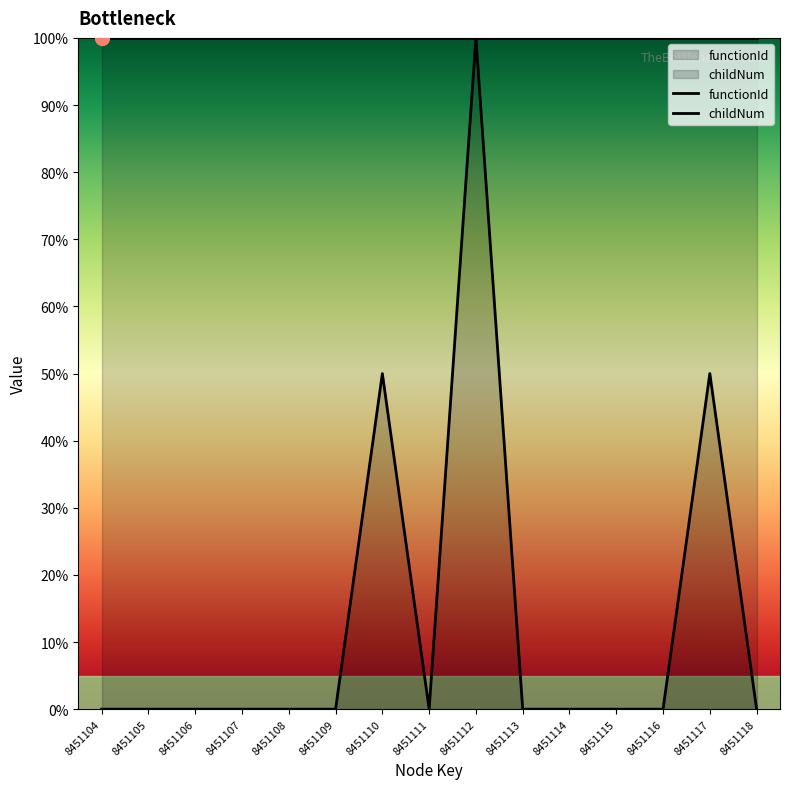

Reading left to right, extract all data points from this chart.

8451104=0	8451105=0	8451106=0	8451107=0	8451108=0	8451109=0	8451110=50	8451111=0	8451112=100	8451113=0	8451114=0	8451115=0	8451116=0	8451117=50	8451118=0